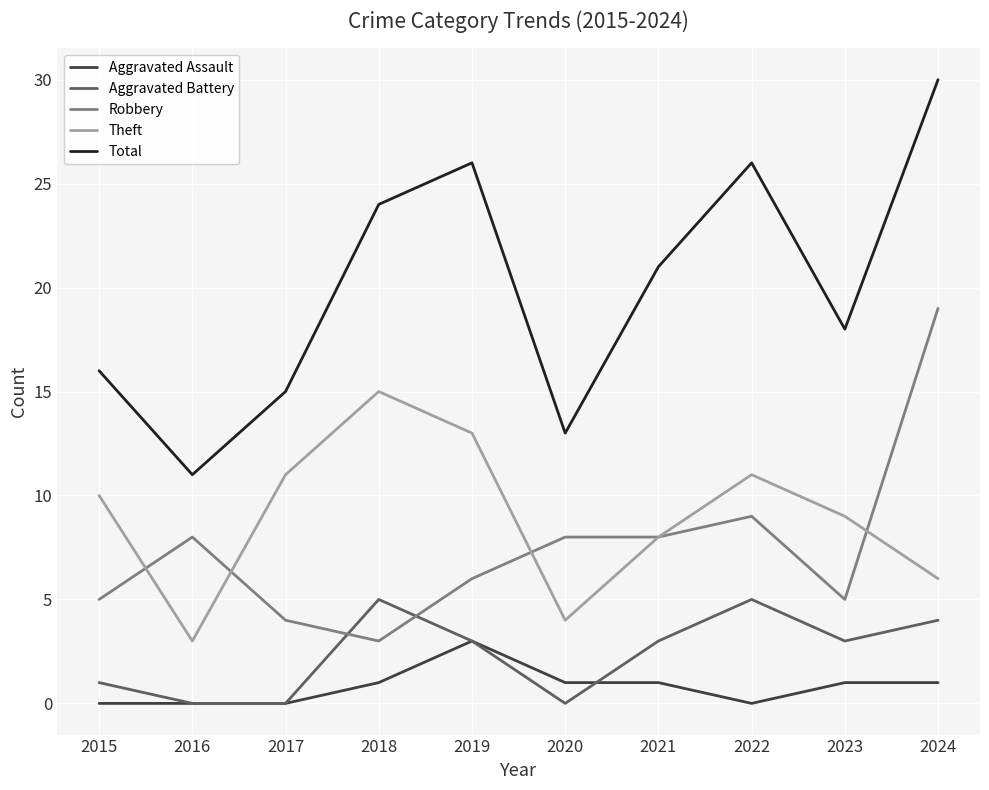

How many intersections are there between Aggravated Battery and Robbery?

2